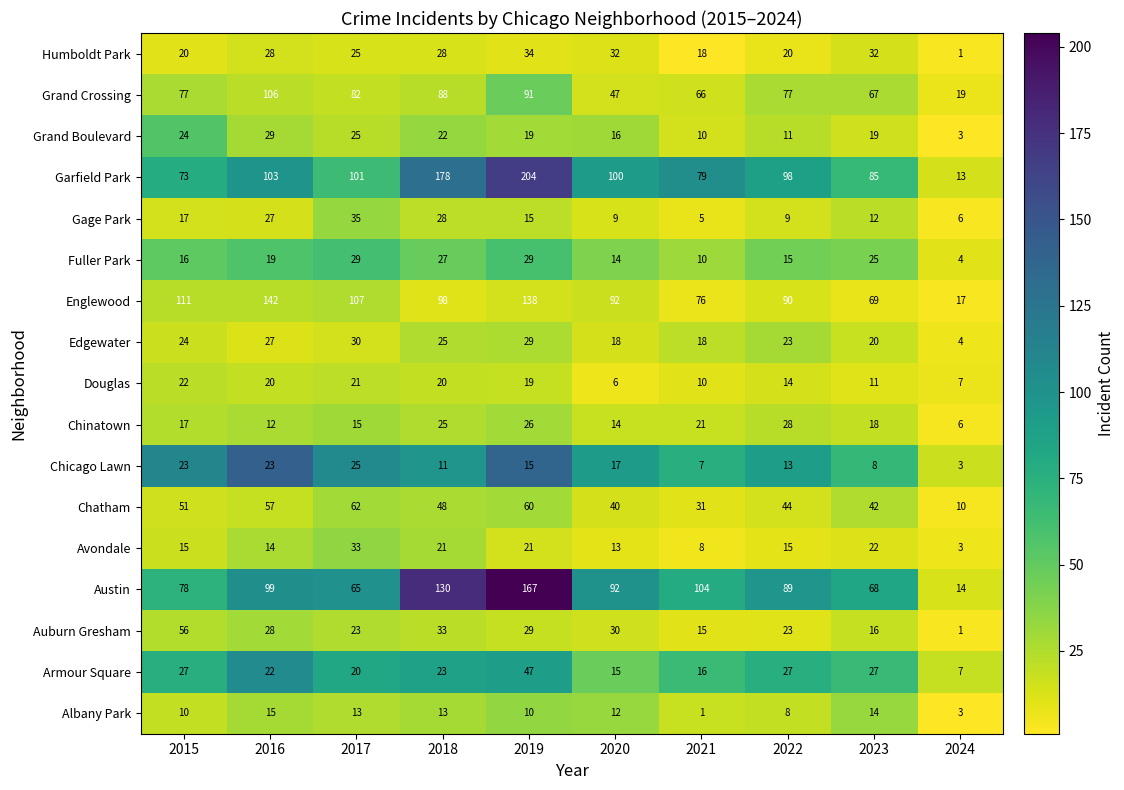

Which category has the highest value in the Chicago Lawn series?

2017